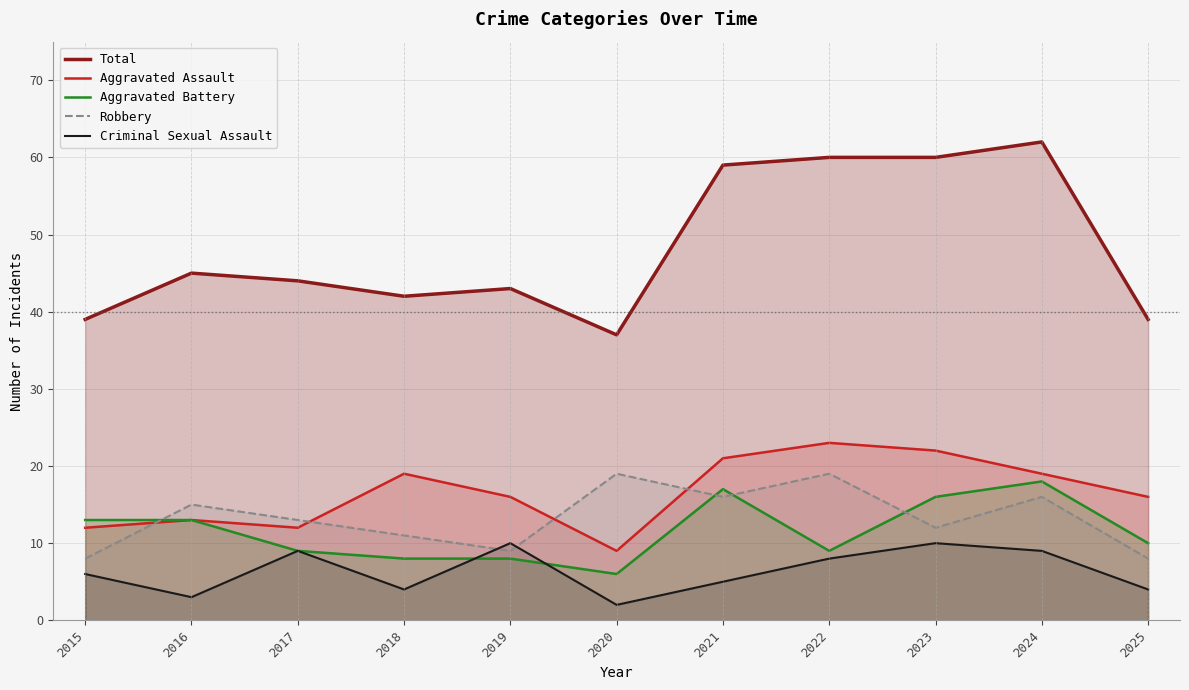

What is the minimum value shown in the chart?

2